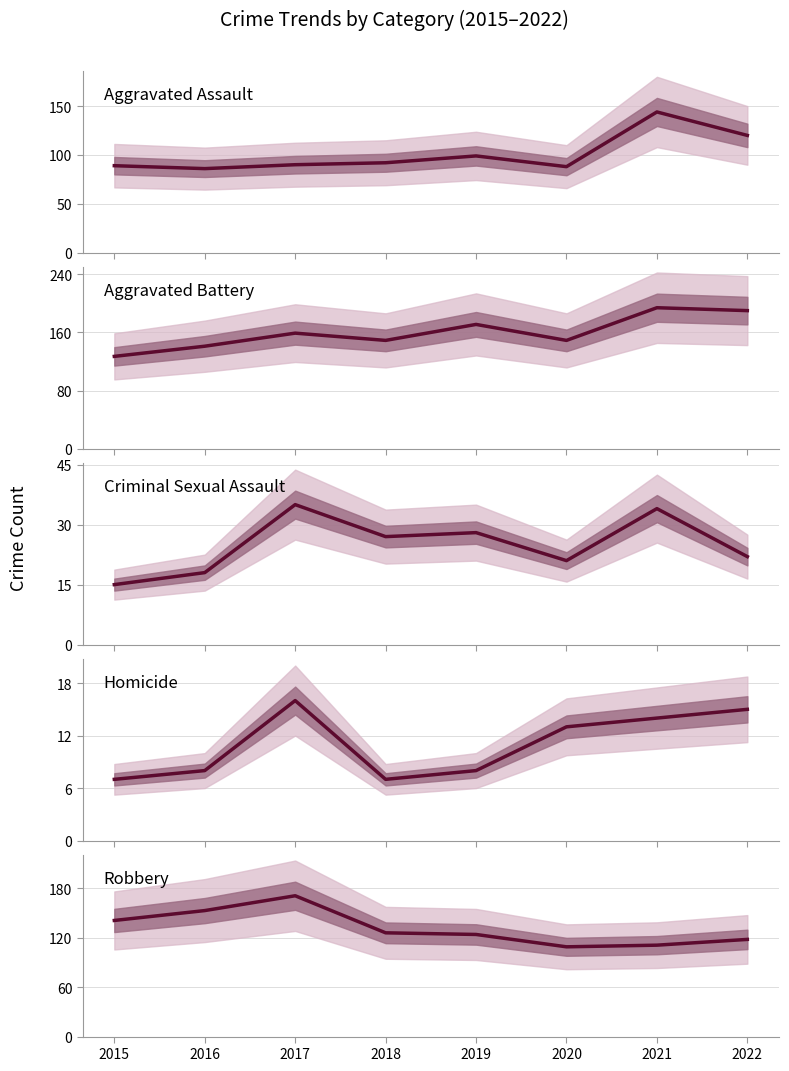

What is the total value across all series at 2019?

430